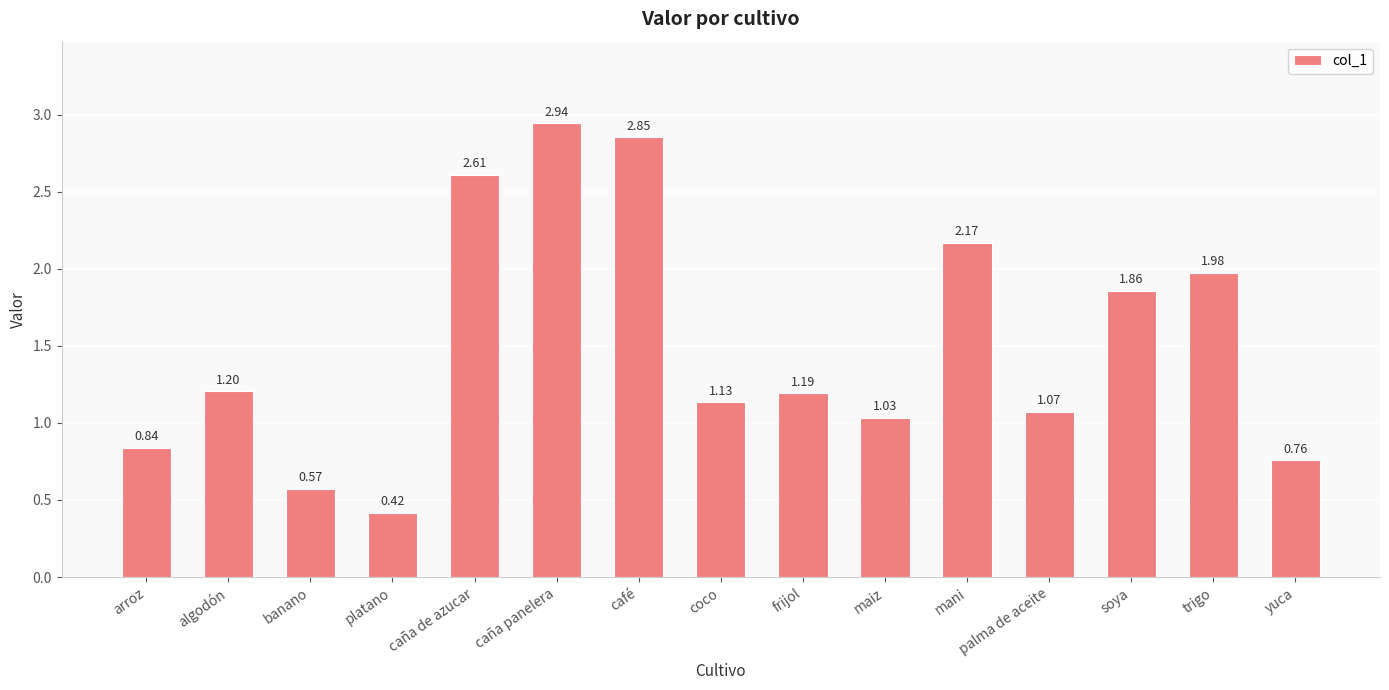

What is the change in value from caña de azucar to trigo?

-0.6